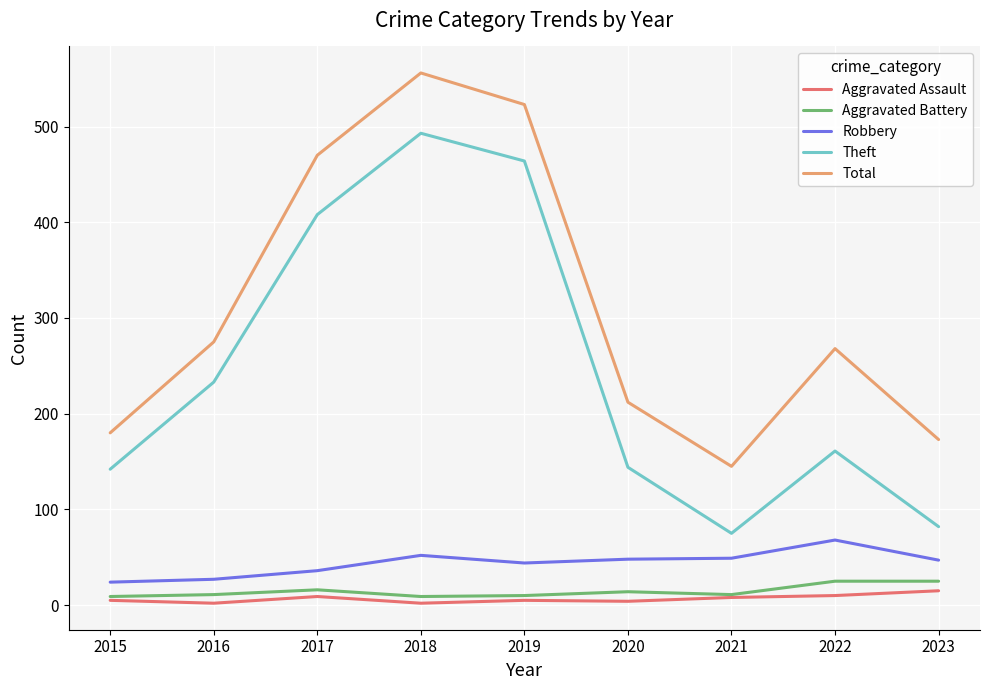

True or false: Theft and Aggravated Battery cross at least once.

False